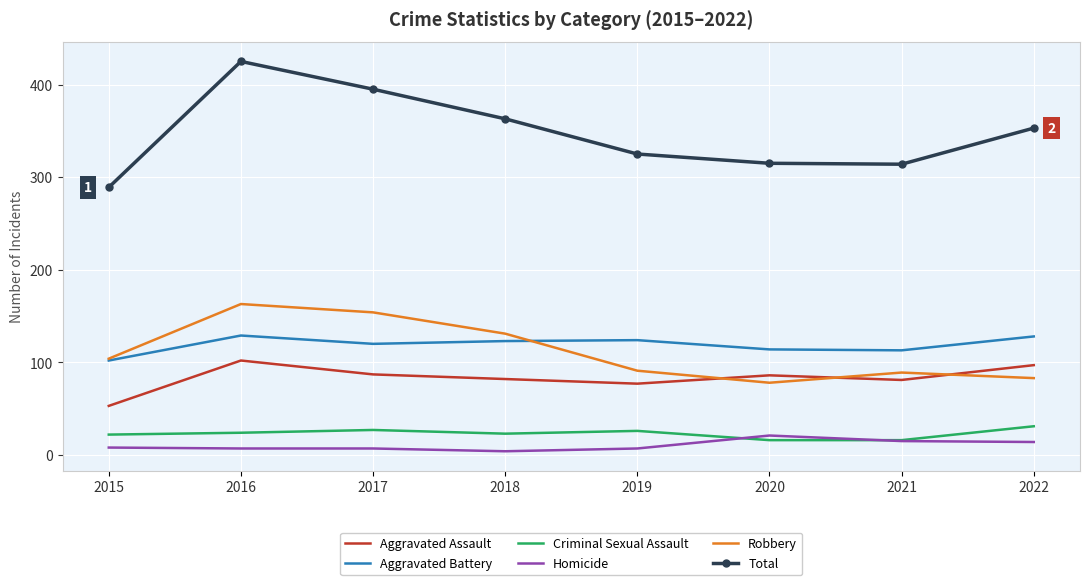

In Total, how many points are lower than both neighbors (excluding endpoints)?

1